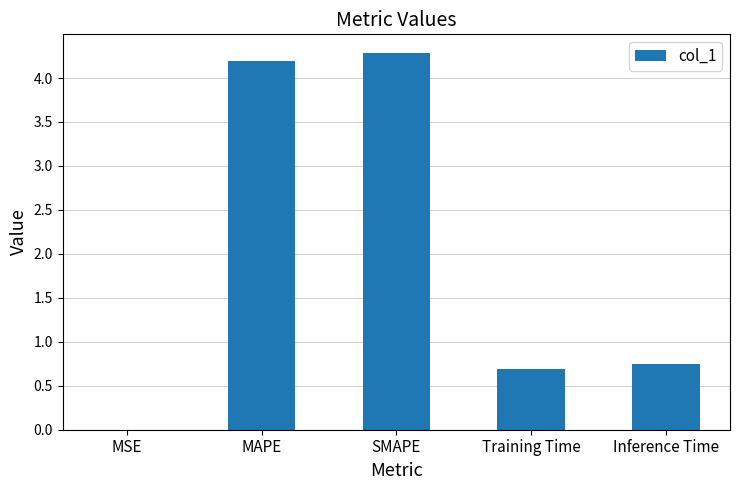

What is the change in value from SMAPE to Inference Time?

-3.5